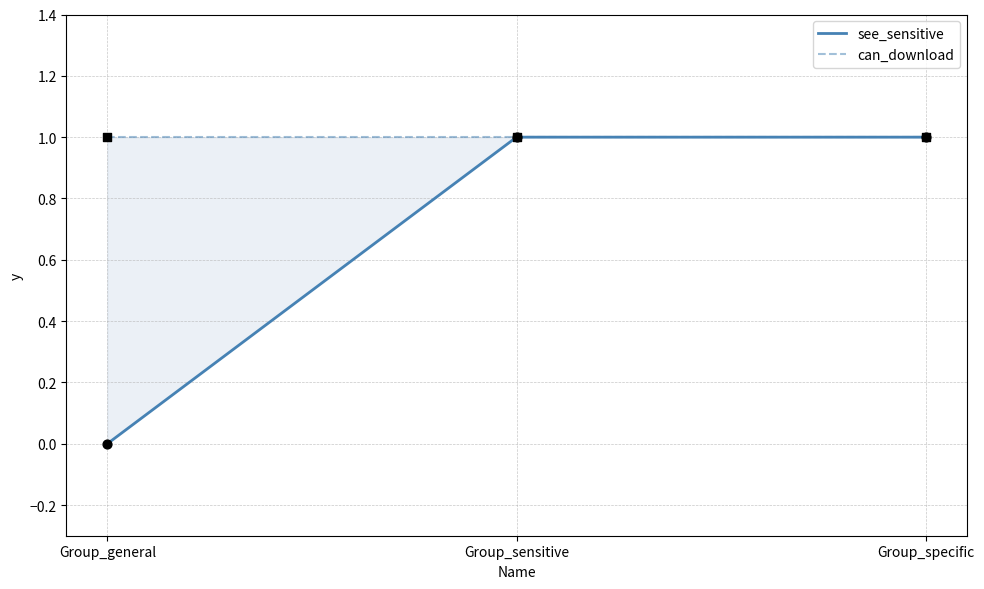

Is the value of see_sensitive at Group_general greater than the value of can_download at Group_specific?

No